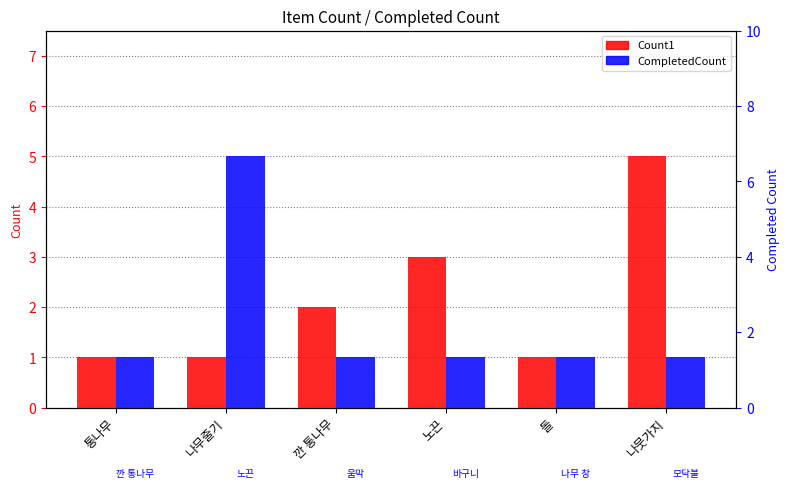

What is the spread (max minus min) of values at 노끈?

2